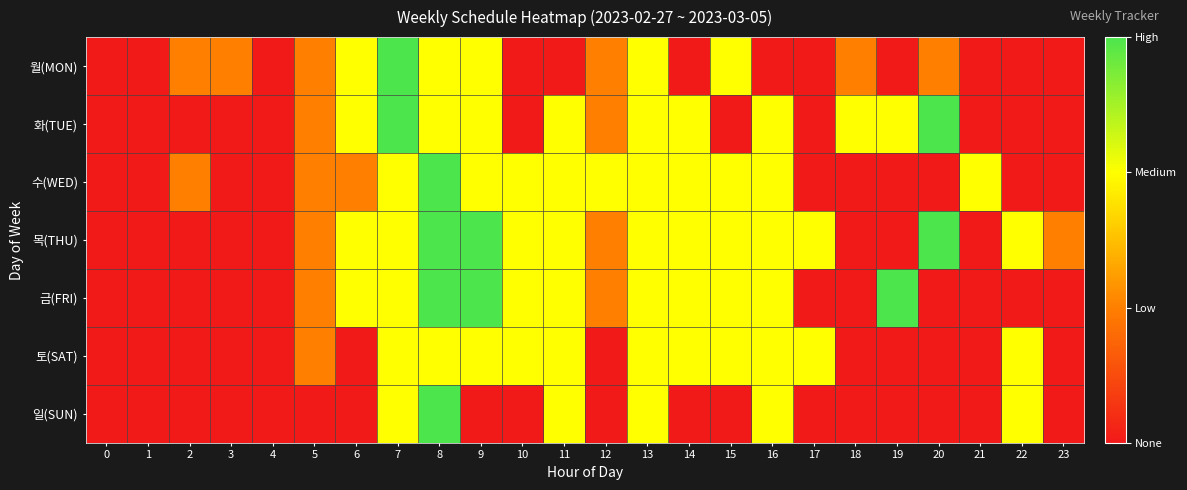

How many distinct data groups are displayed?

7